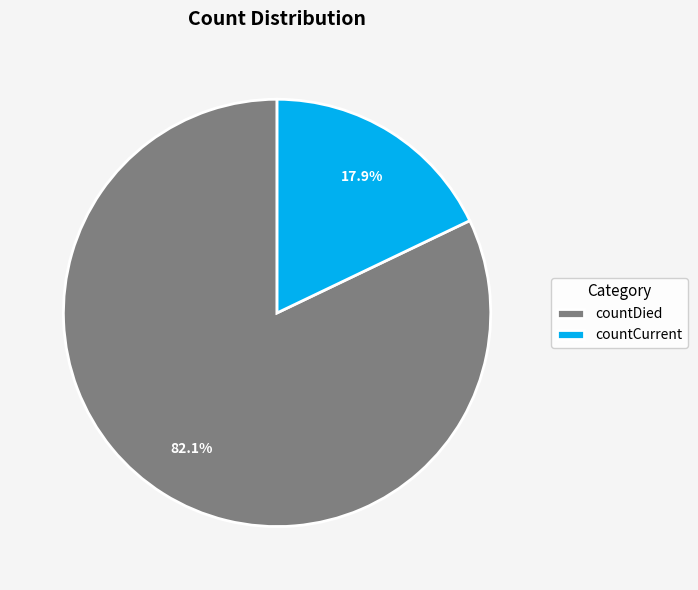

True or false: countCurrent accounts for 11% of the total.

False